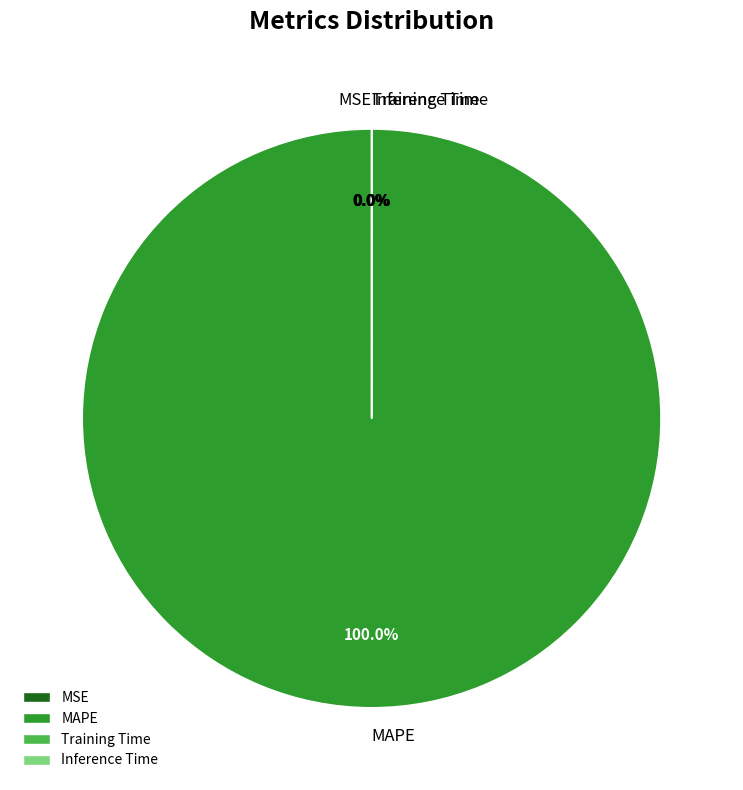

Which slice is the largest?

MAPE